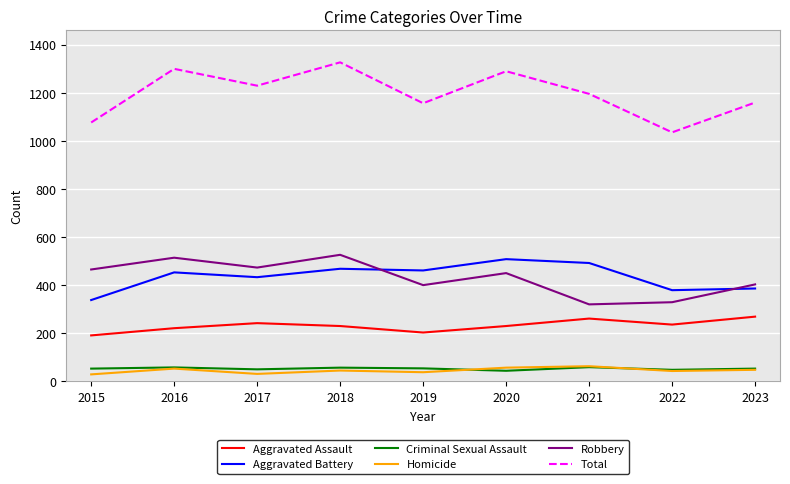

Where is the first local minimum for Robbery?

2017